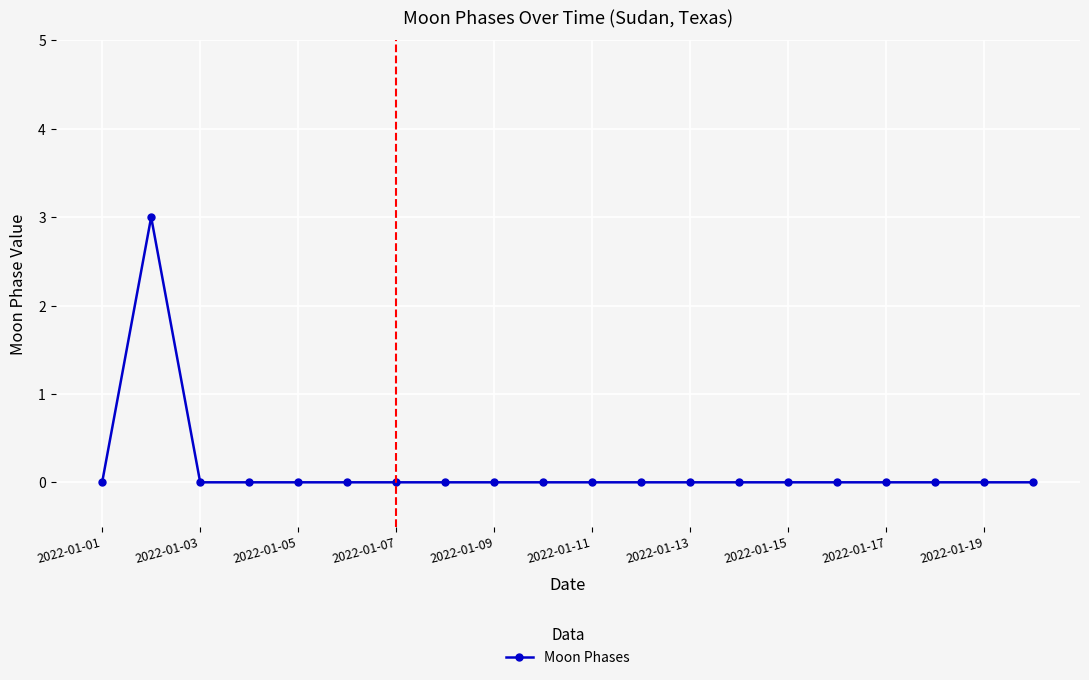

What is the difference between the maximum and minimum values?

3